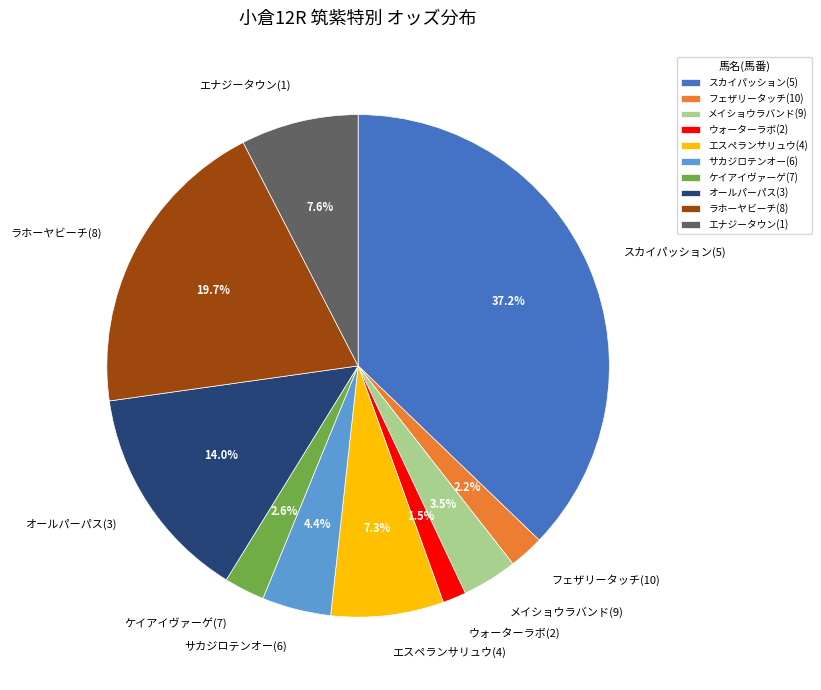

Which slice is the largest?

スカイパッション(5)